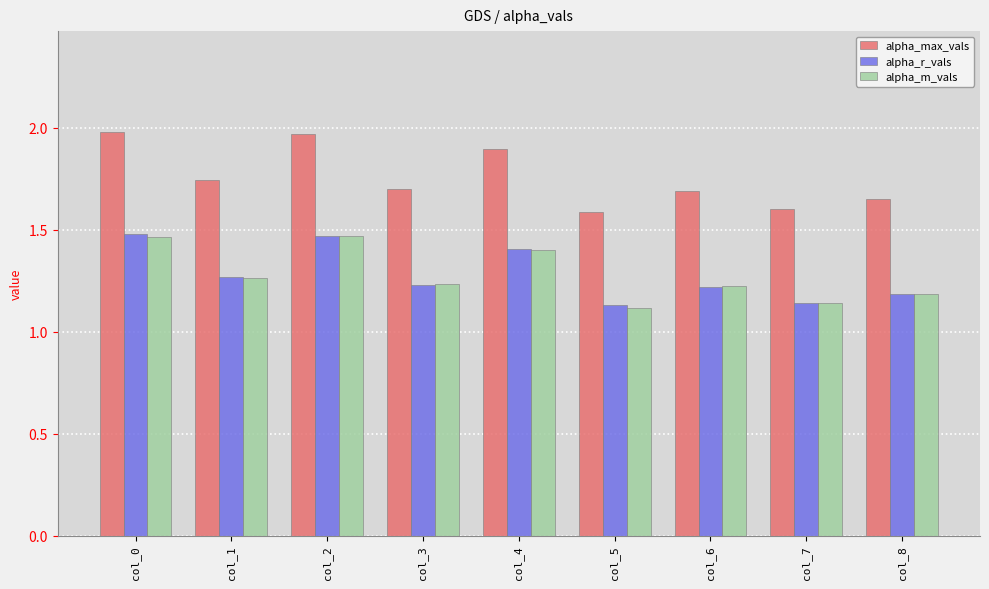

What is the sum of all alpha_m_vals values?

11.5